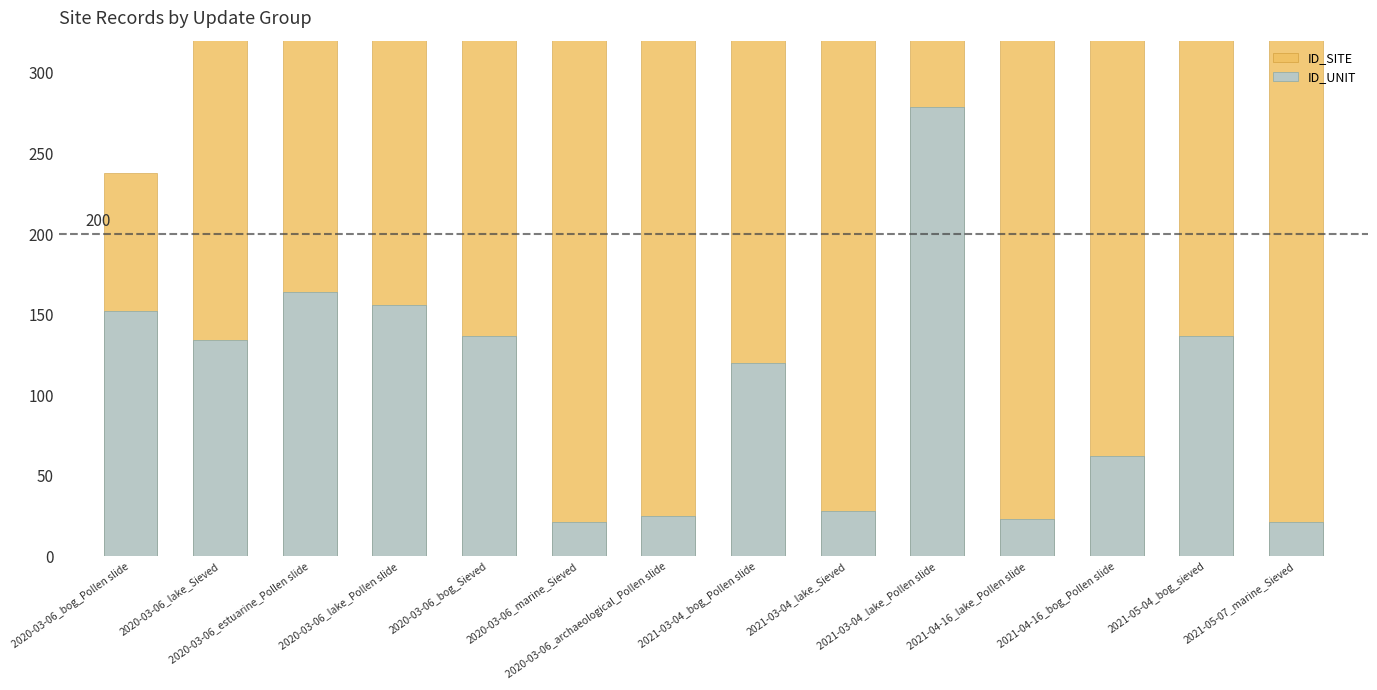

Read the ID_SITE value at 2020-03-06_bog_Sieved, to the nearest 50.

1850